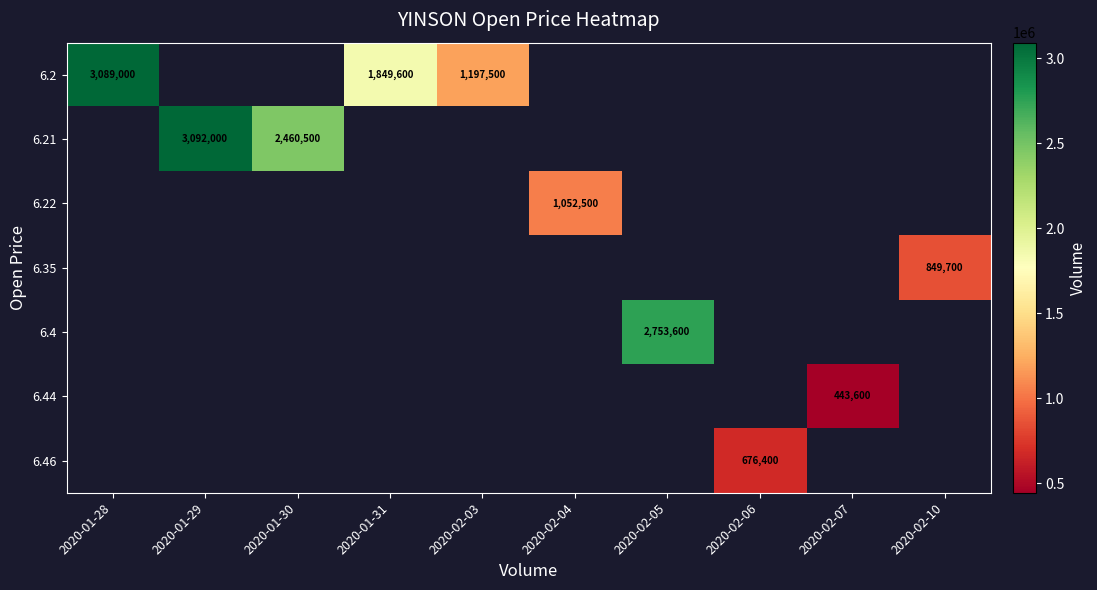

Which category has the lowest value across all series?

2020-02-07